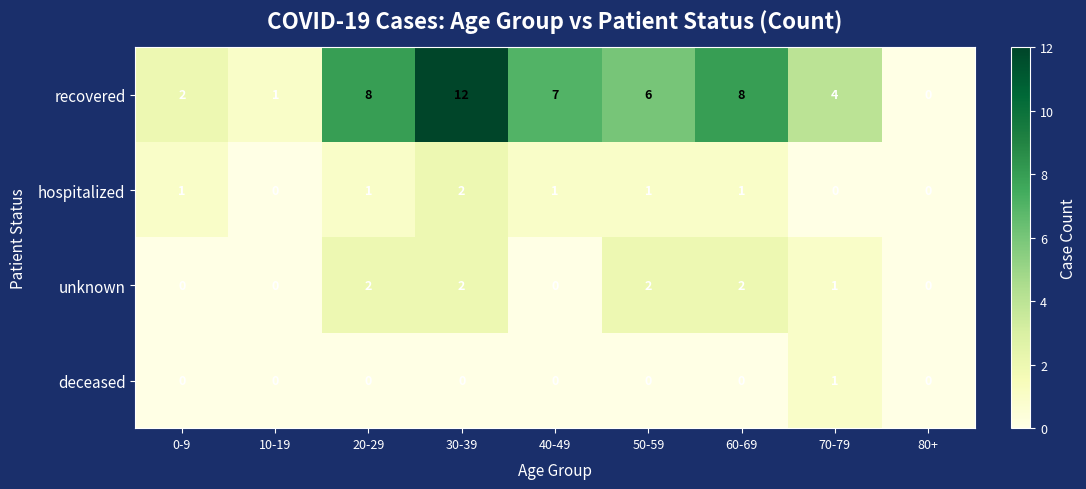

The value of recovered at 70-79 is 5. True or false?

False